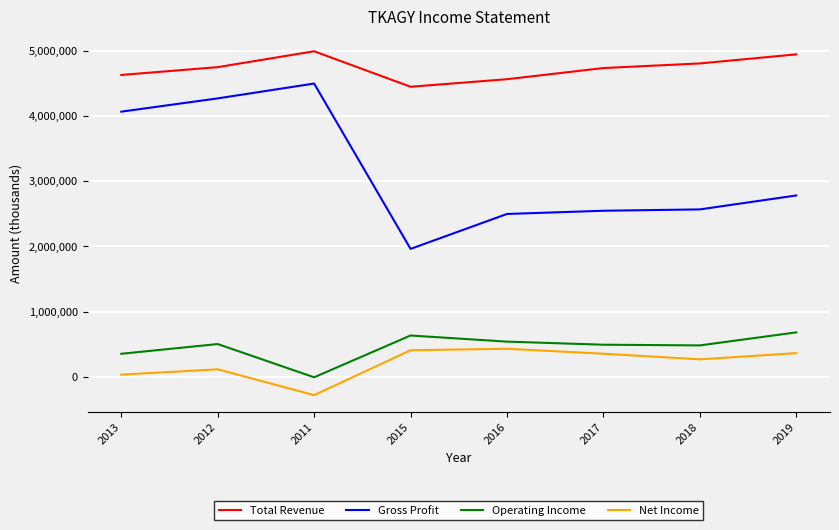

What is the approximate value of Total Revenue at 2016, to the nearest 10?

4568700